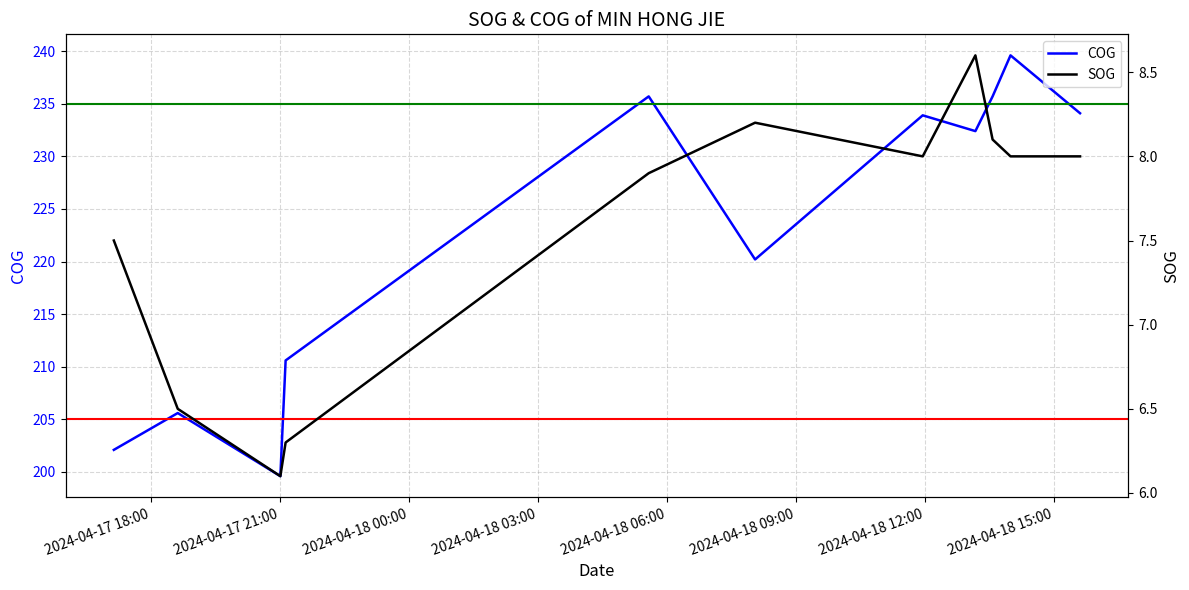

What is the highest value of the COG series?

239.6